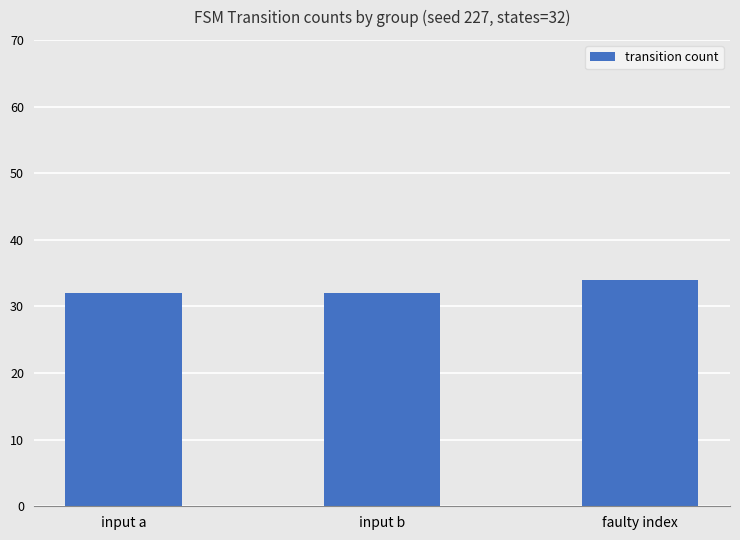

What is the sum of all values?

98